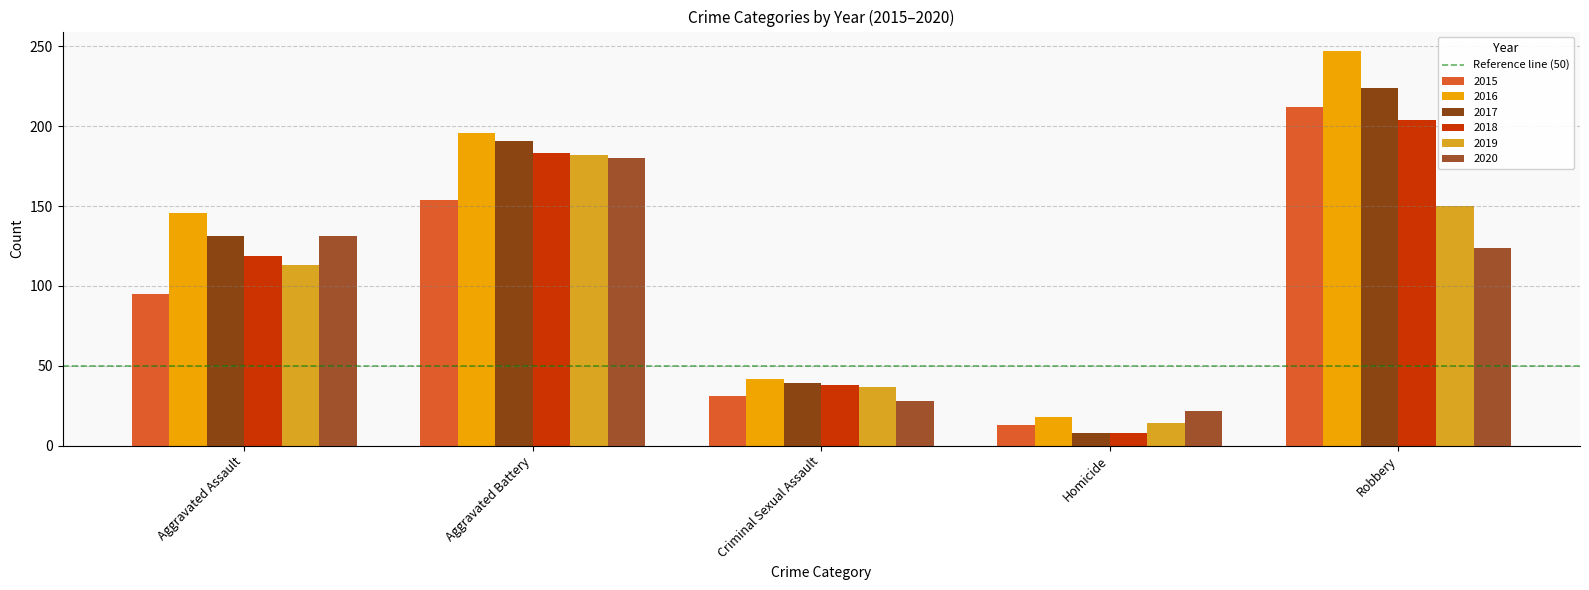

Between Aggravated Battery and Criminal Sexual Assault, which is larger?

Aggravated Battery